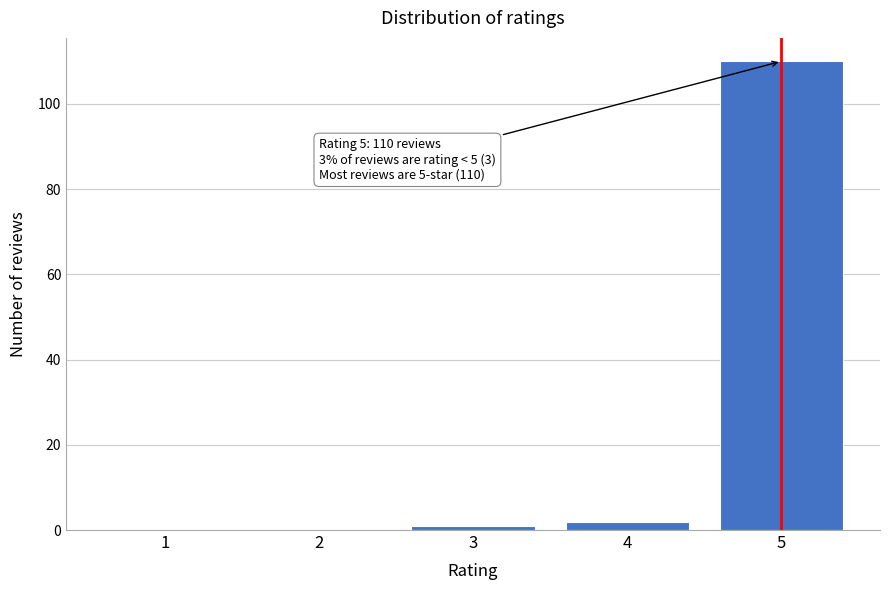

Reading left to right, what are all the values shown in this chart?

1=0	2=0	3=1	4=2	5=110